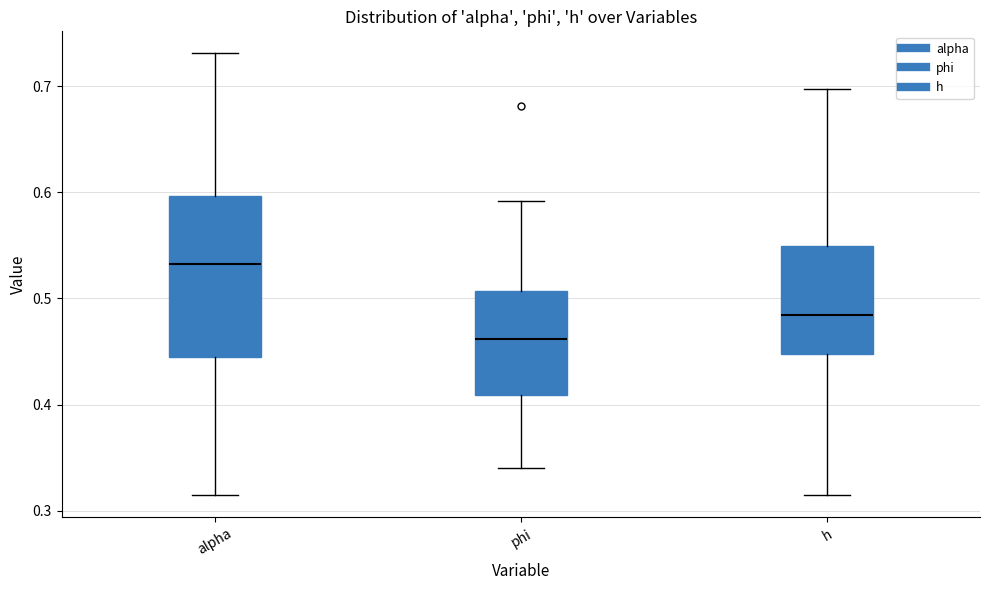

Reading left to right, transcribe this box plot: for each box, give where its median line is, the range the box spans, and where its two whiskers end, as read against the y-axis. The values are not printed on the chart, so give them approximately, as read against the axis.

alpha: median 0.53, box 0.44 to 0.60, whiskers 0.31 to 0.73
phi: median 0.46, box 0.41 to 0.51, whiskers 0.34 to 0.59
h: median 0.48, box 0.45 to 0.55, whiskers 0.31 to 0.70